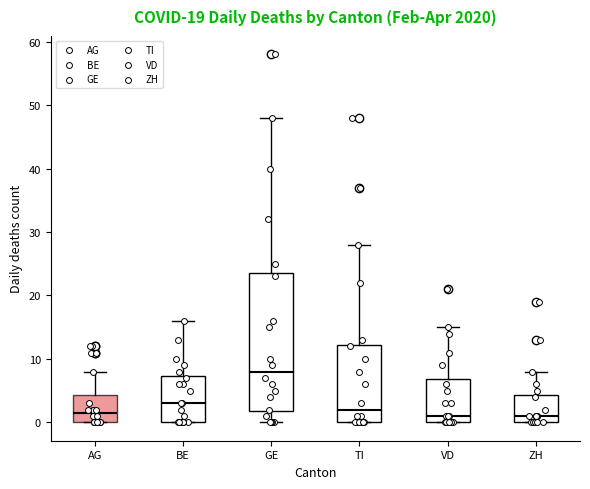

Comparing the boxes themselves (not the whiskers), which one is the tallest?

GE